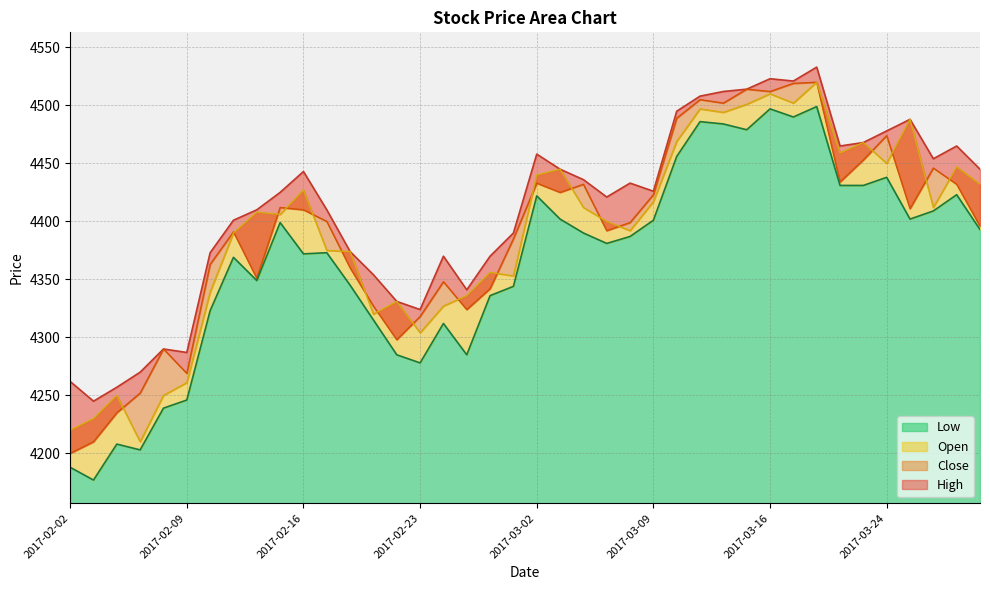

How many interior local peaks does the Open series have?

12